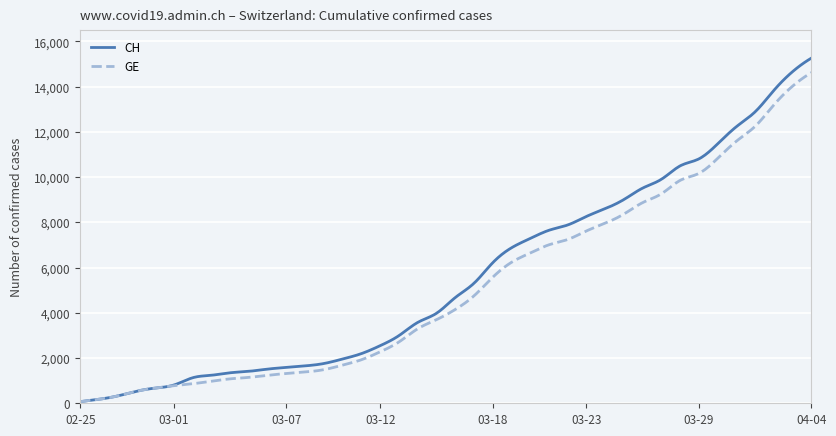

What is the greatest value displayed?

15267.0